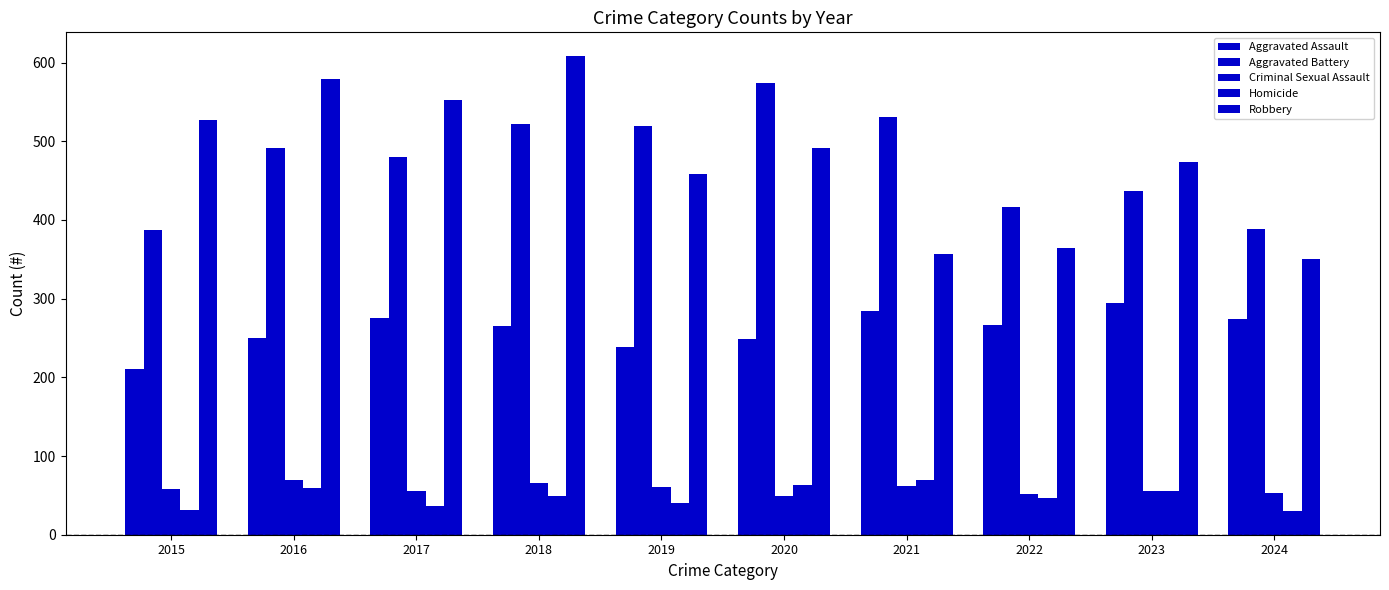

At which category is the sum across all series the highest?

2018